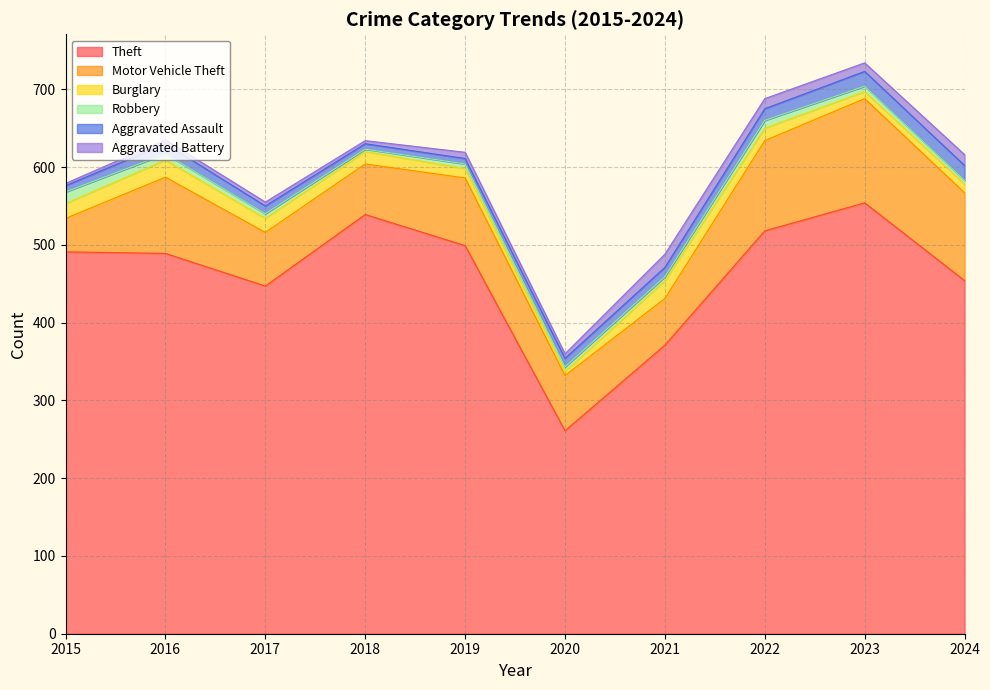

What are all the series names shown in the legend?

Theft, Motor Vehicle Theft, Burglary, Robbery, Aggravated Assault, Aggravated Battery